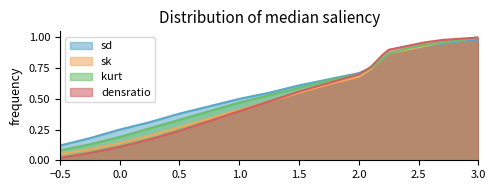

Where is sk nearest to the value 0?

−0.5